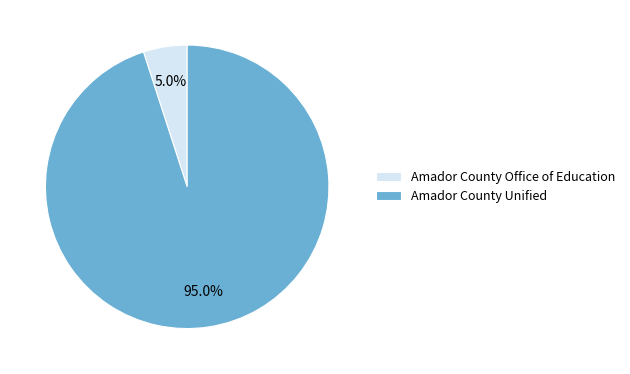

Rank the categories by value from highest to lowest.

Amador County Unified, Amador County Office of Education